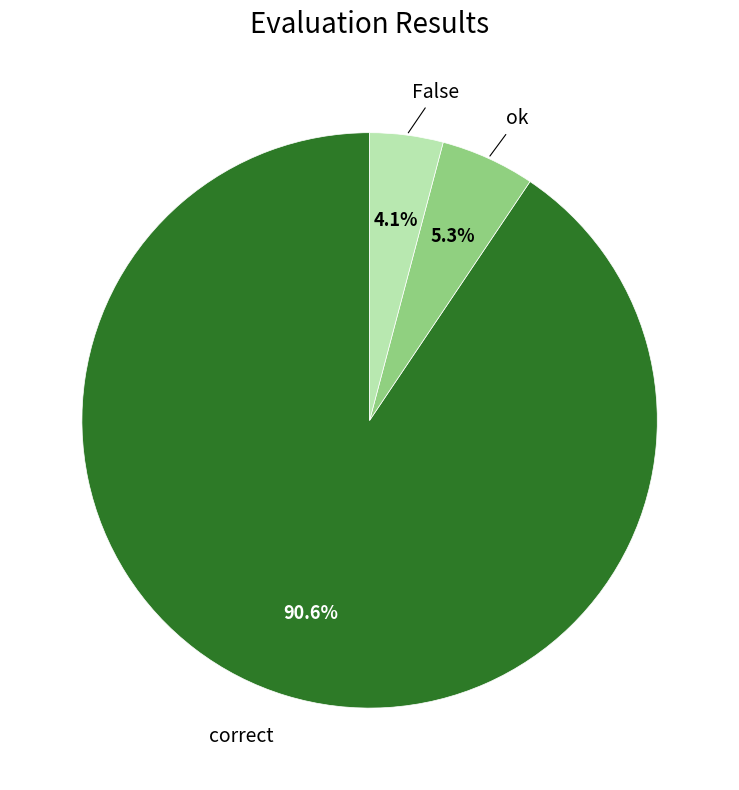

Does any single category account for the majority?

Yes